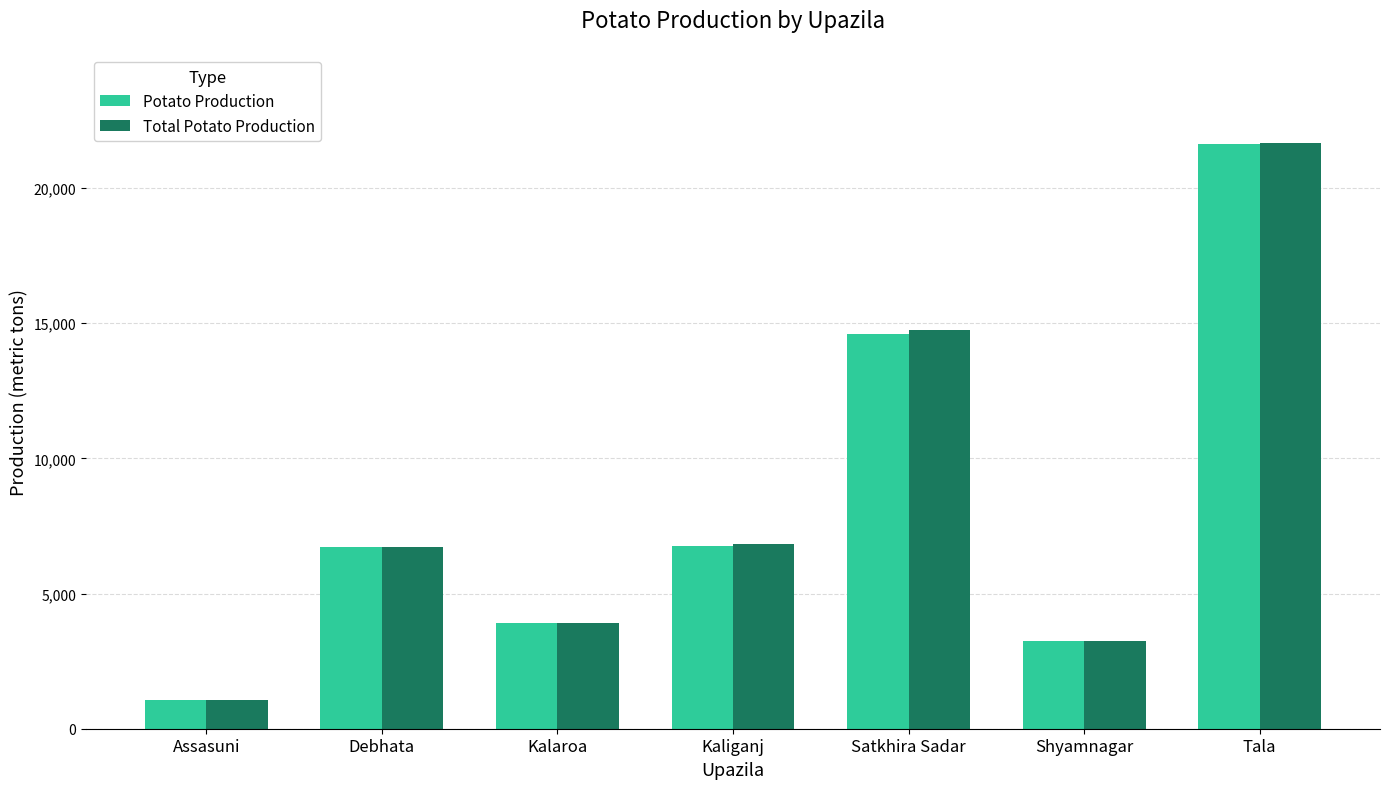

At which category is the sum across all series the highest?

Tala